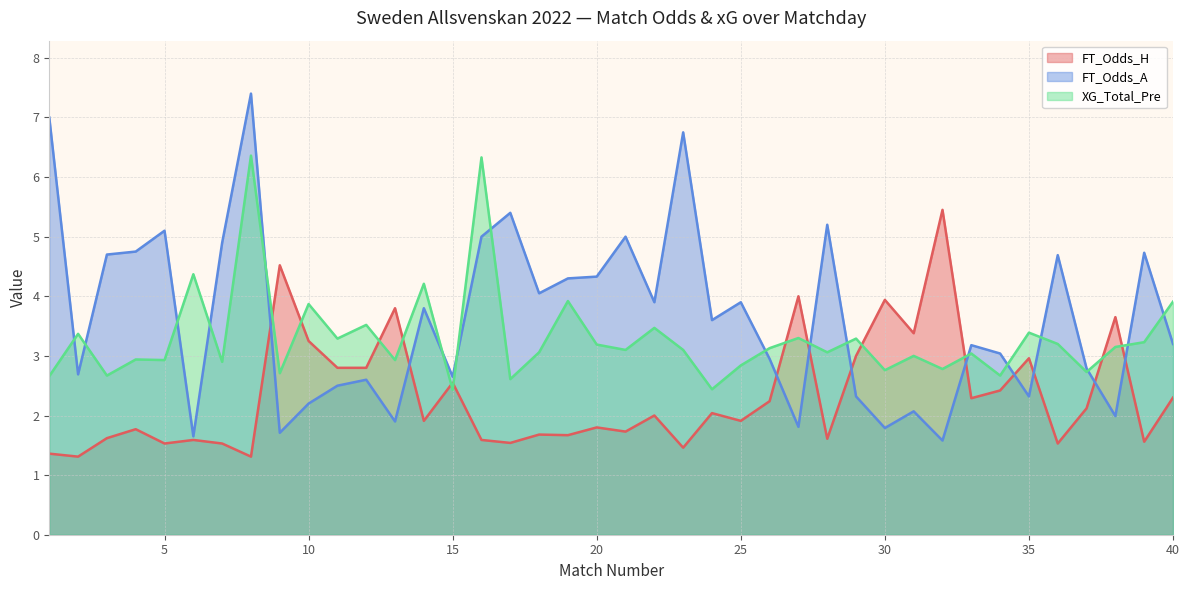

Is the value of FT_Odds_A at 10 greater than the value of XG_Total_Pre at 10?

No